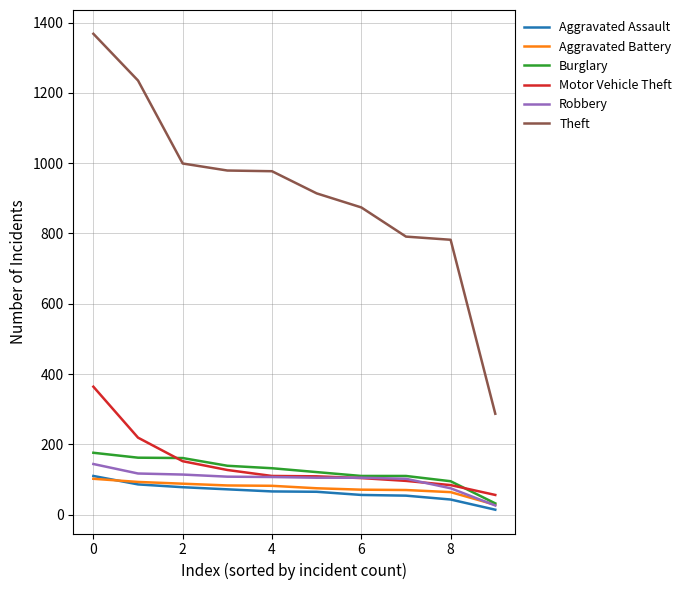

Which series has the widest spread of values?

Theft